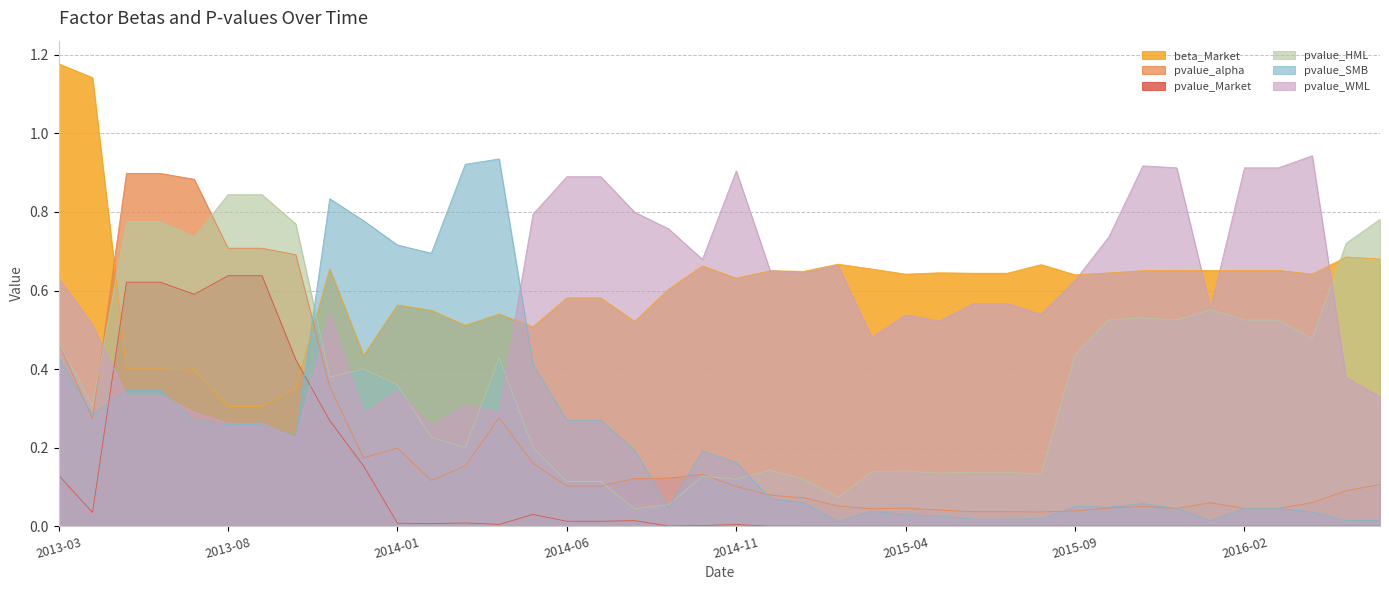

Which series has the largest range (max minus min)?

pvalue_SMB